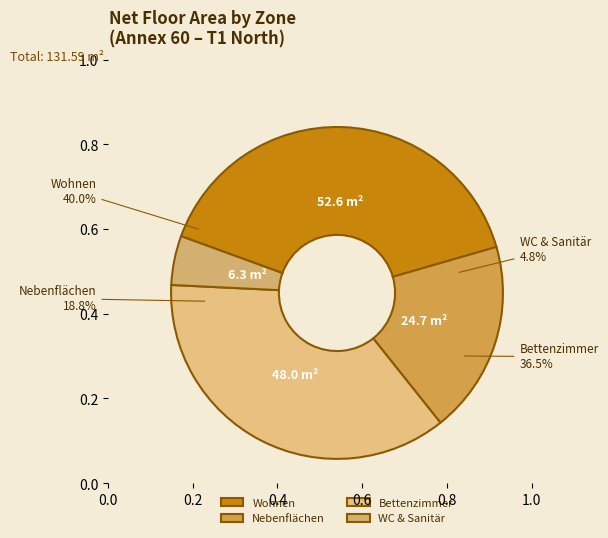

How many slices are in this pie chart?

4